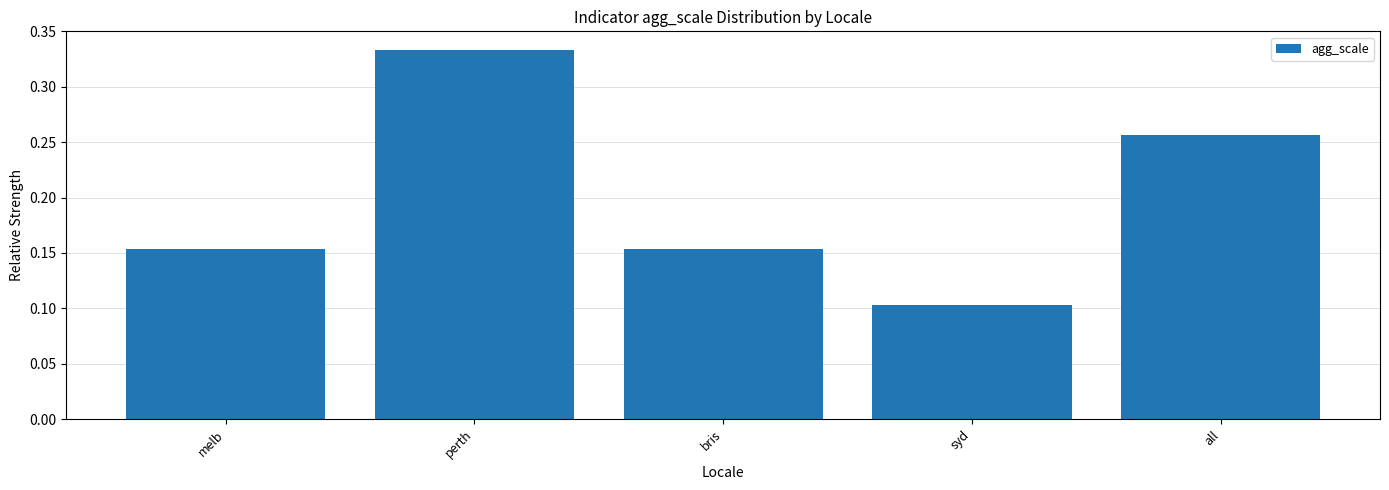

At which category does the chart reach its peak across all series?

perth